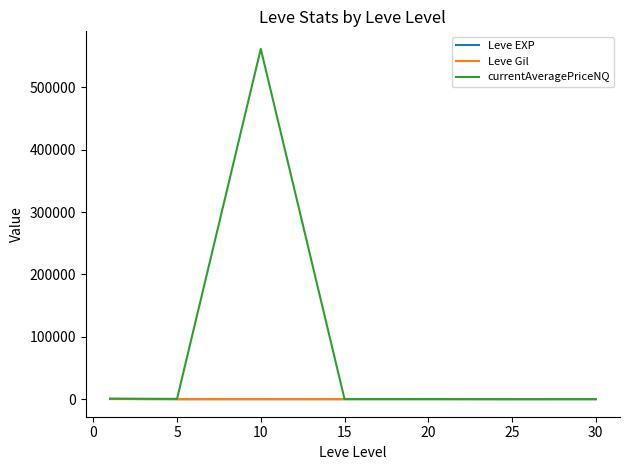

What is the maximum value shown in the chart?

561793.3